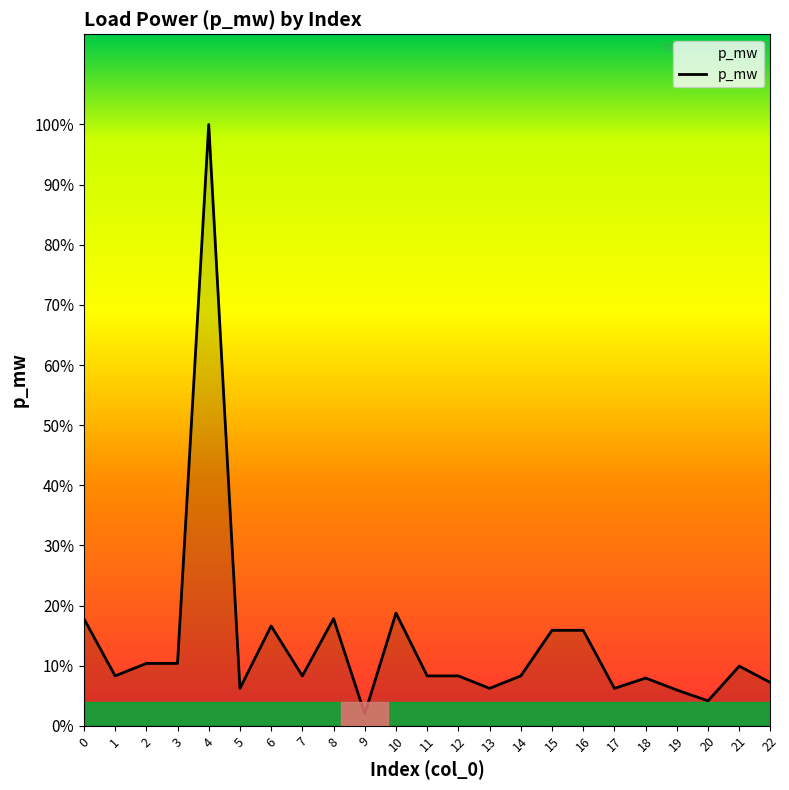

How many lines are shown in the chart?

1